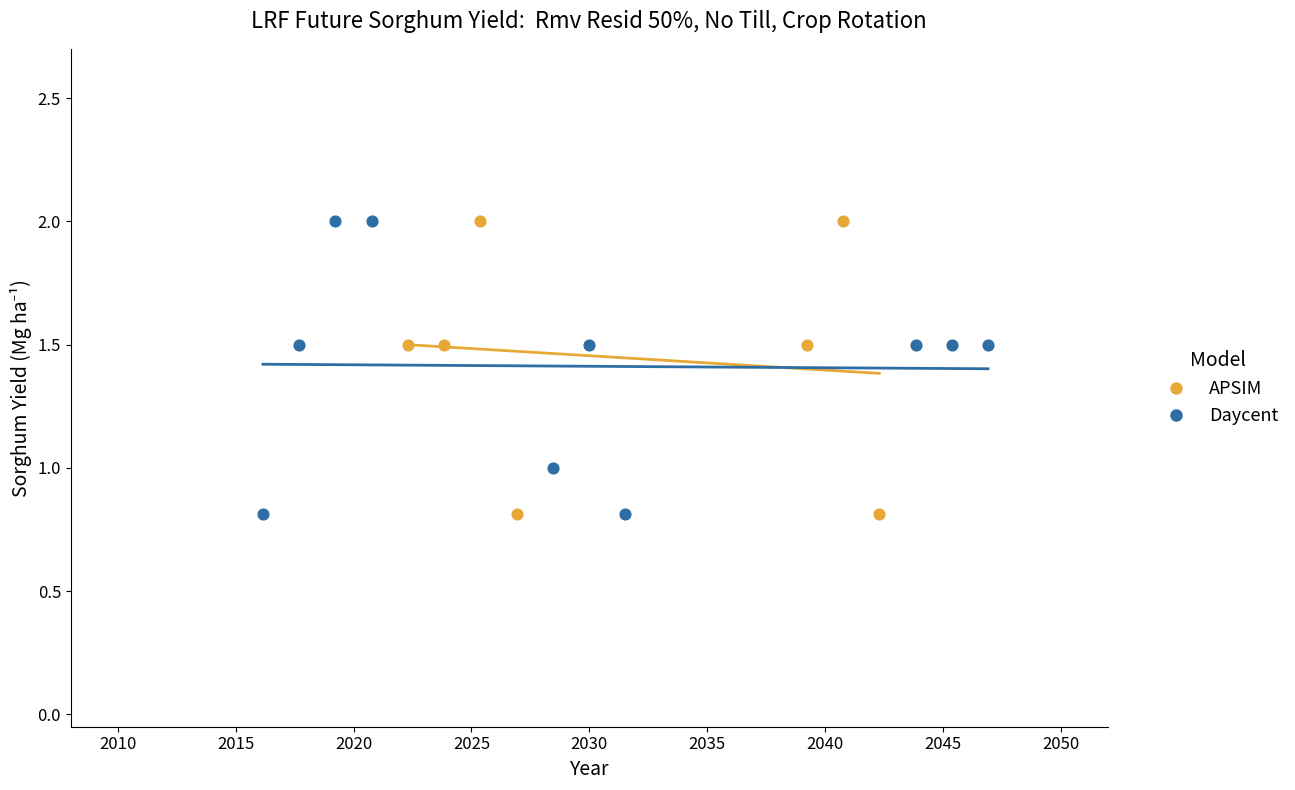

What are all the series names shown in the legend?

APSIM, Daycent